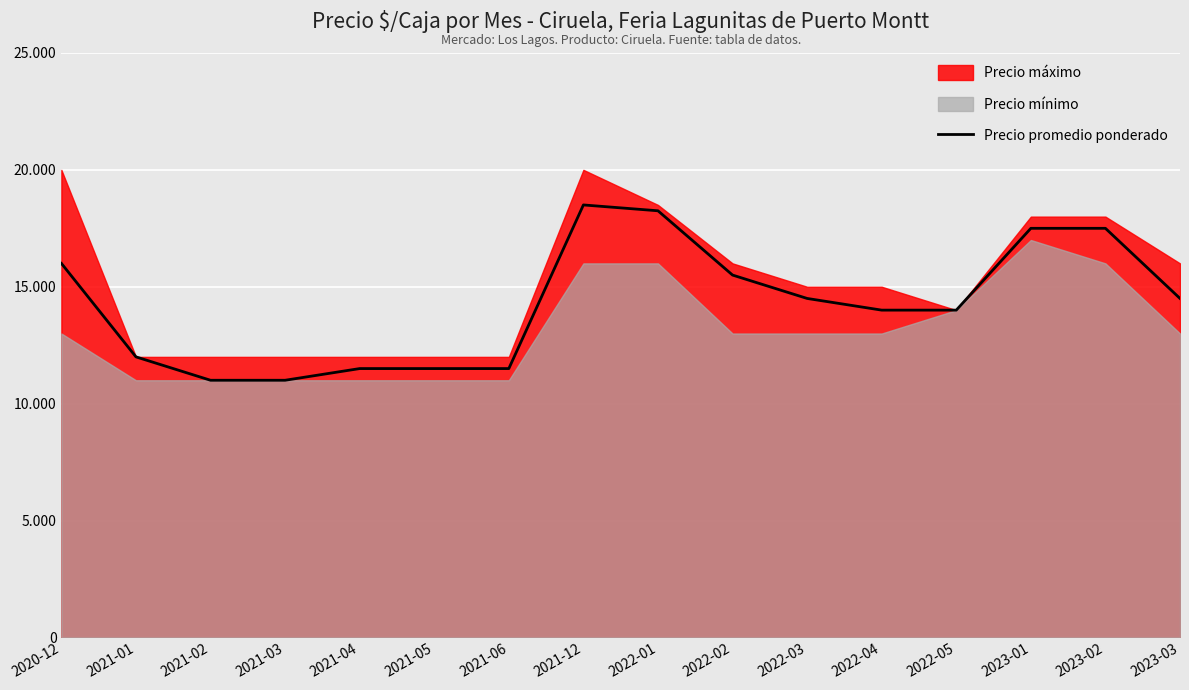

What is the minimum value shown in the chart?

11000